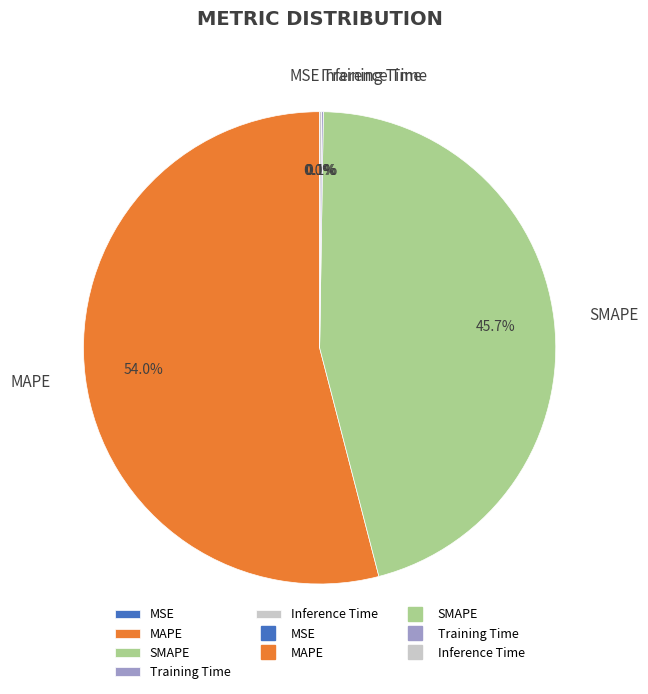

What is the majority slice?

MAPE